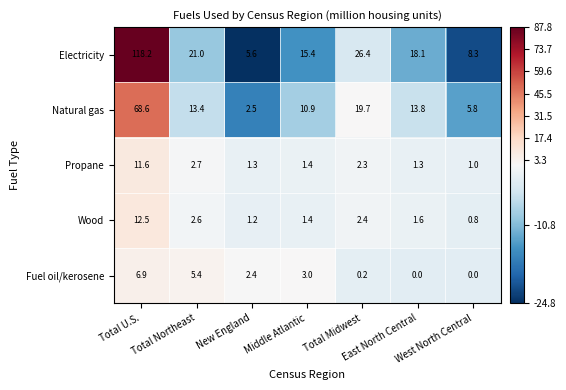

Which series has the largest total across all categories?

Electricity